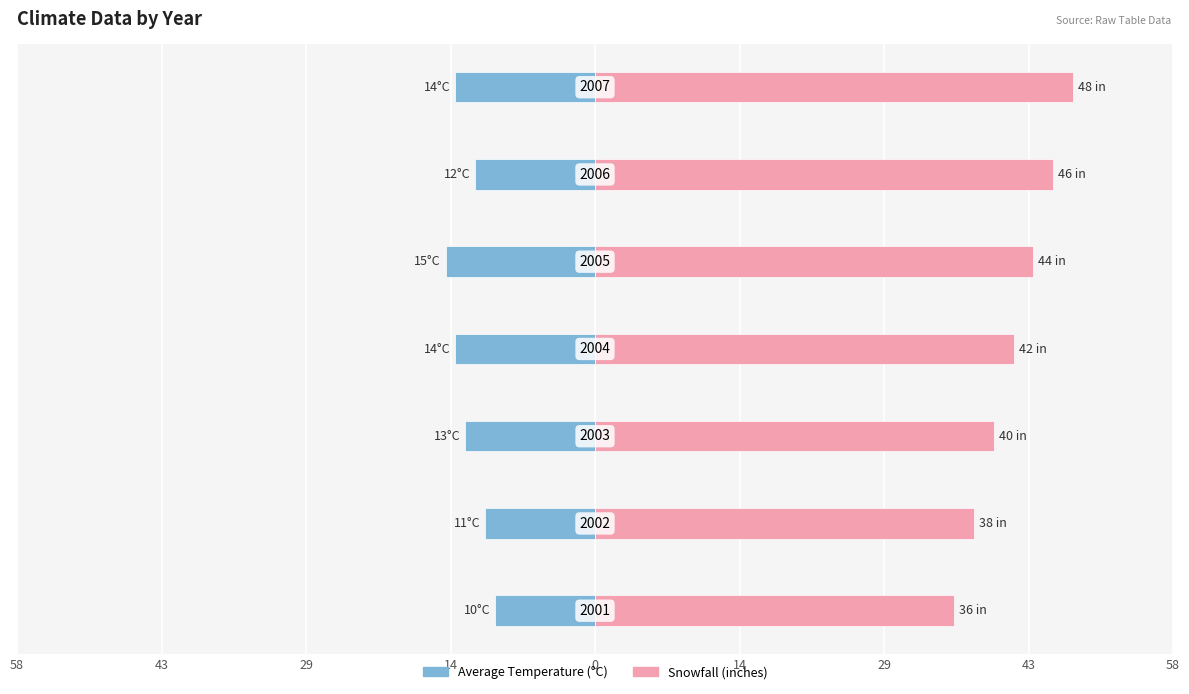

Which series has the largest total across all categories?

Snowfall